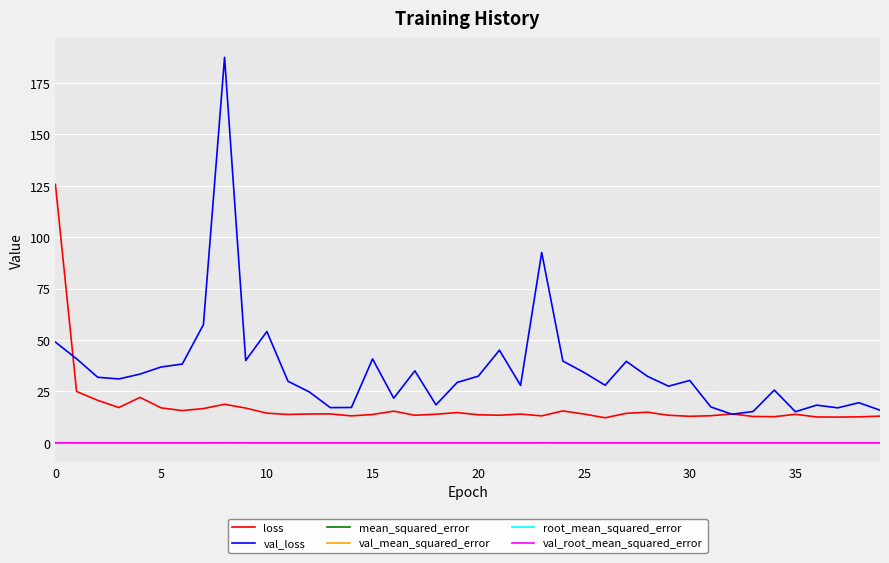

Which series has the largest total across all categories?

val_loss